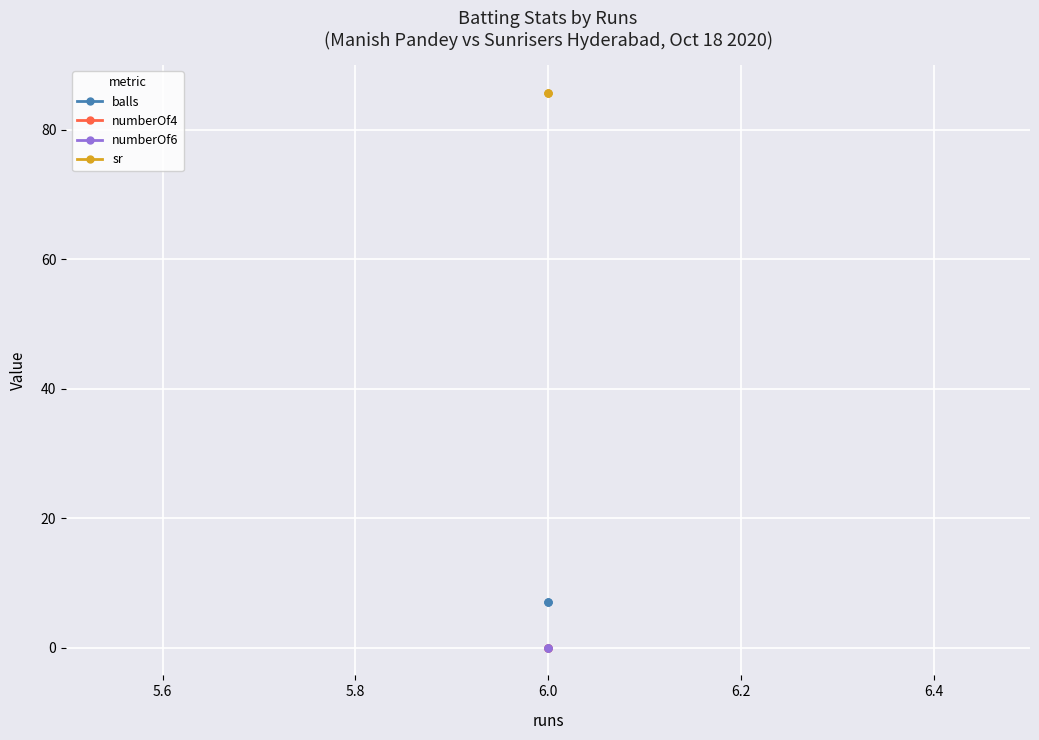

Does the chart display data point markers on the line(s)?

Yes